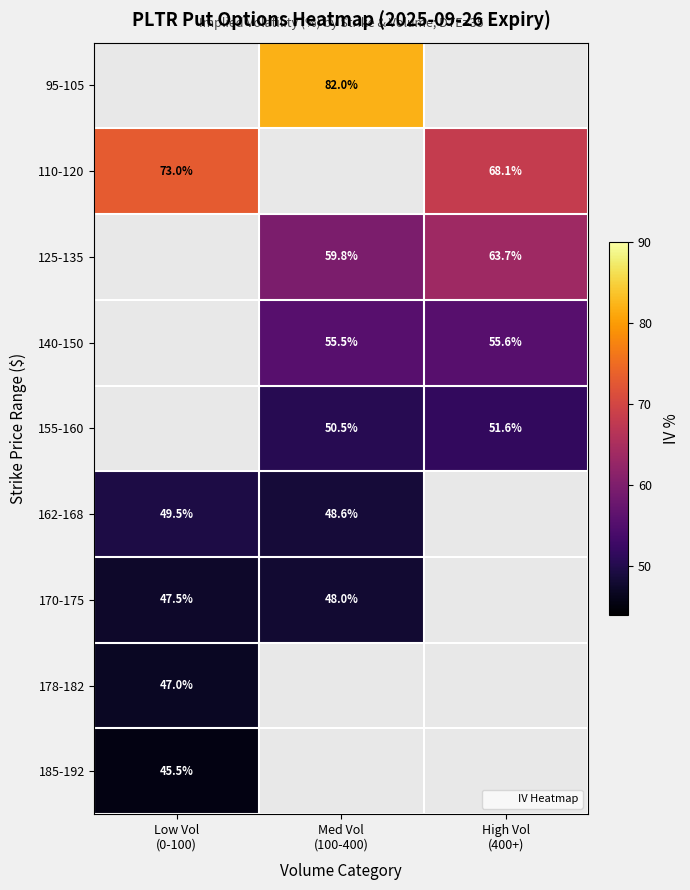

At which label does 185-192 reach its minimum?

Low Vol (0-100)